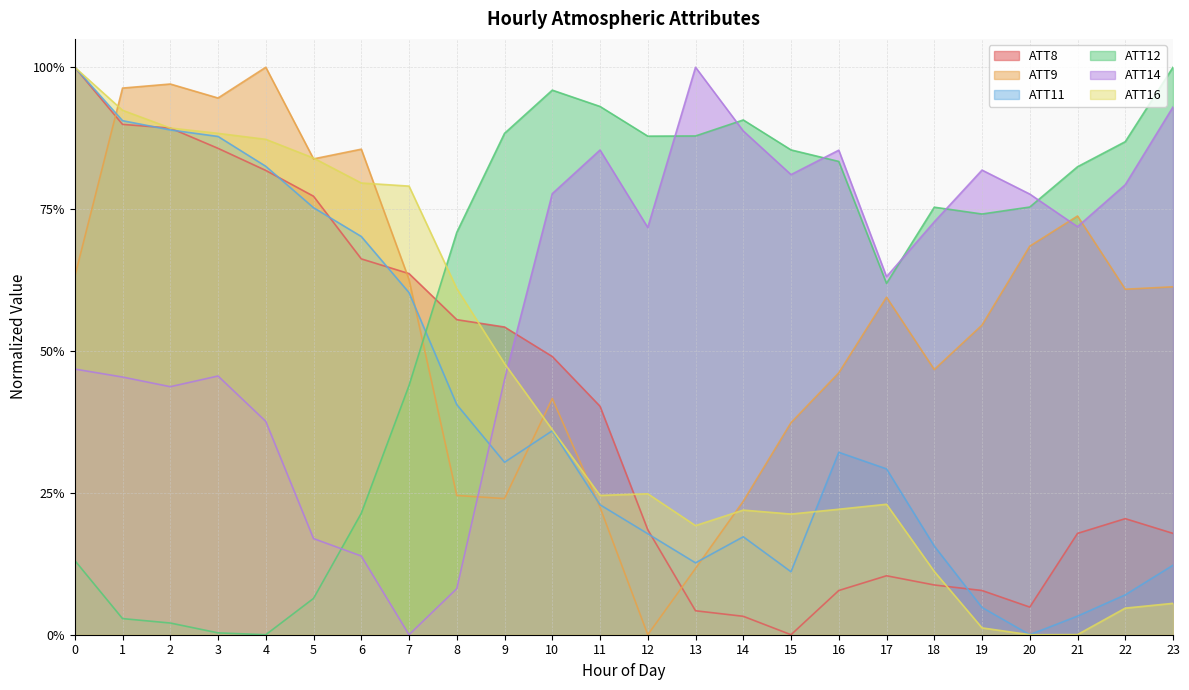

Which series has the largest total across all categories?

ATT14